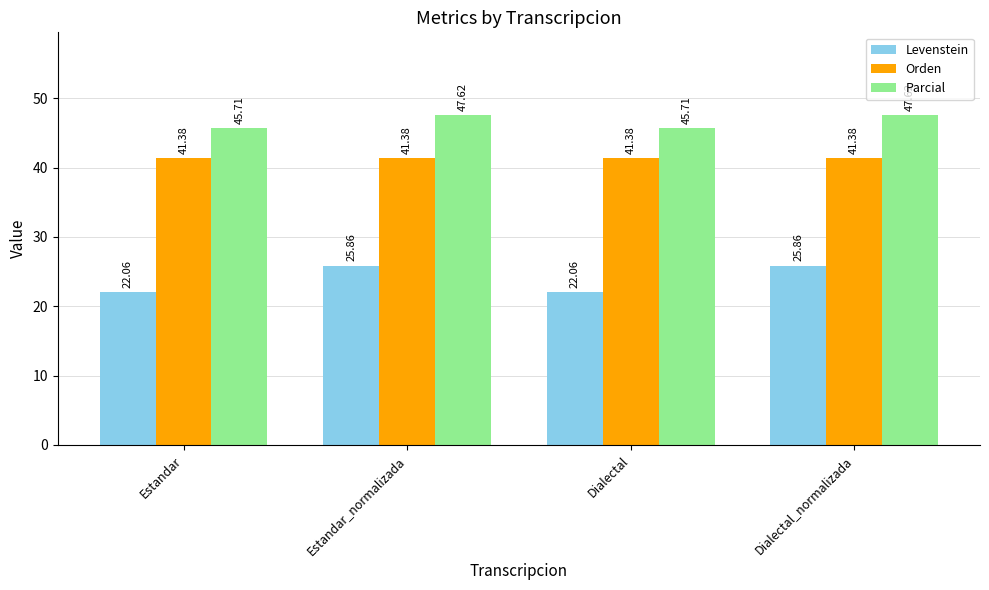

At how many categories does at least one series exceed 25?

4